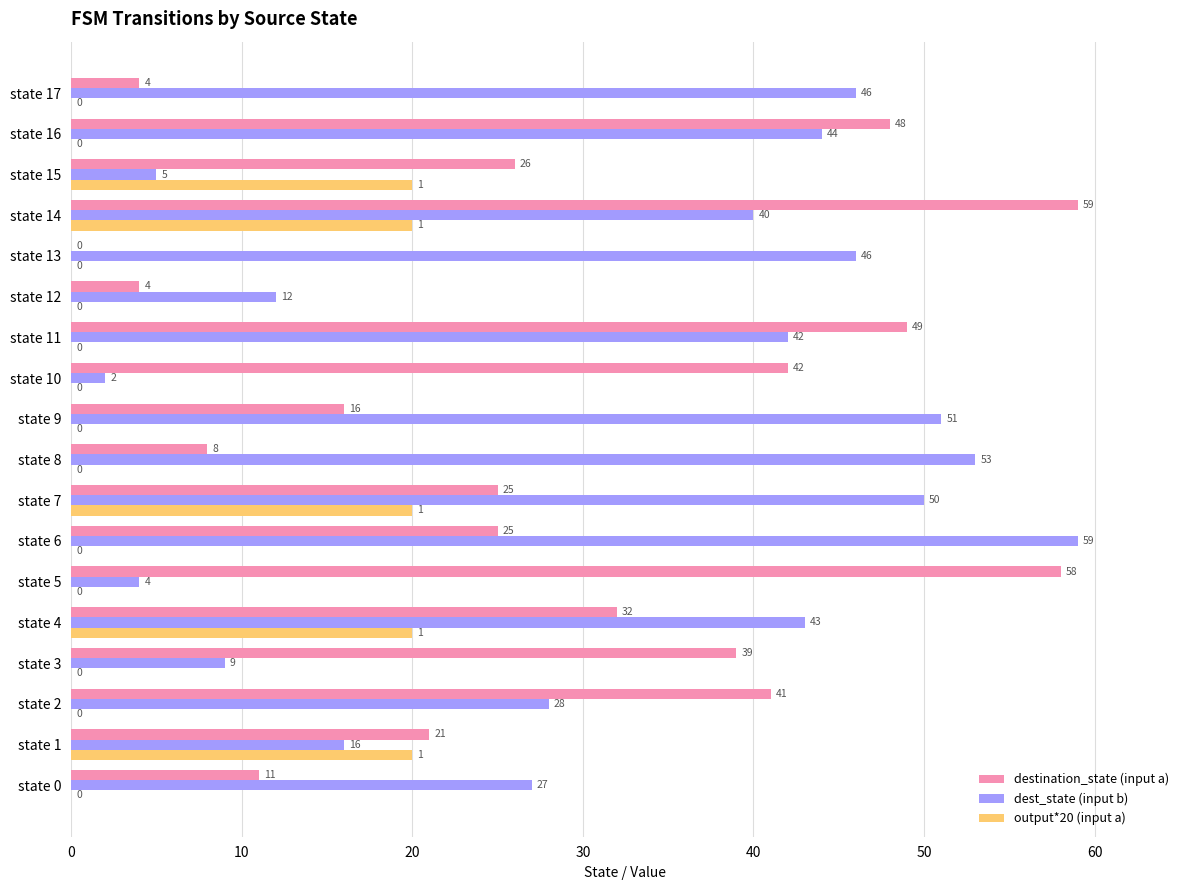

Where is dest_state (input b) nearest to the value 30?

state 2